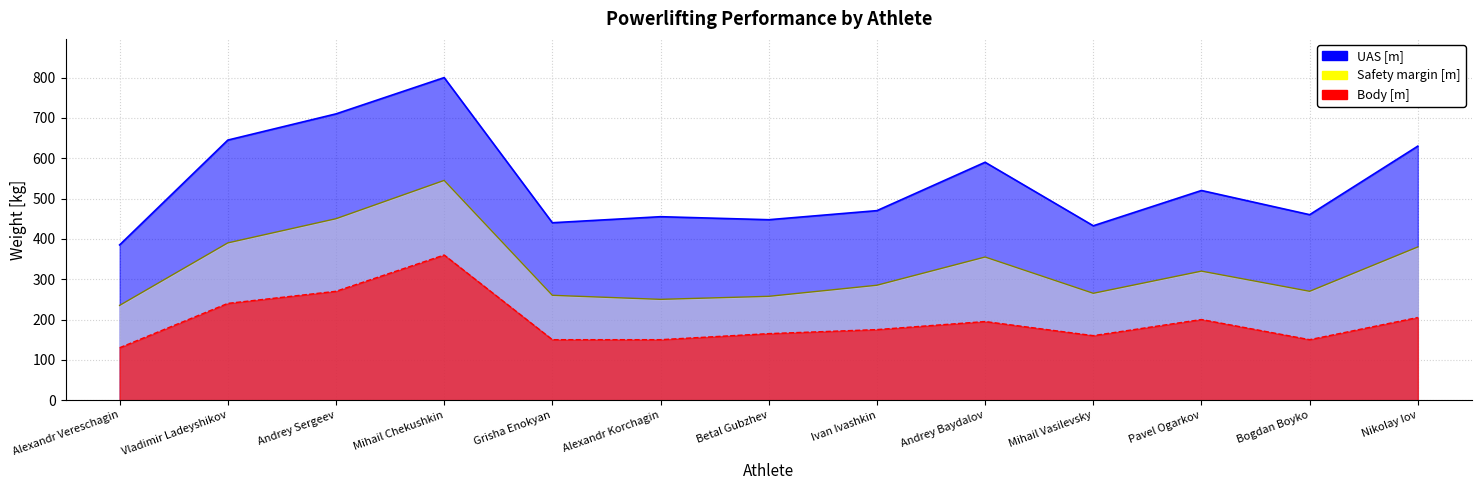

What is the label of the 10th point from the right?

Mihail Chekushkin